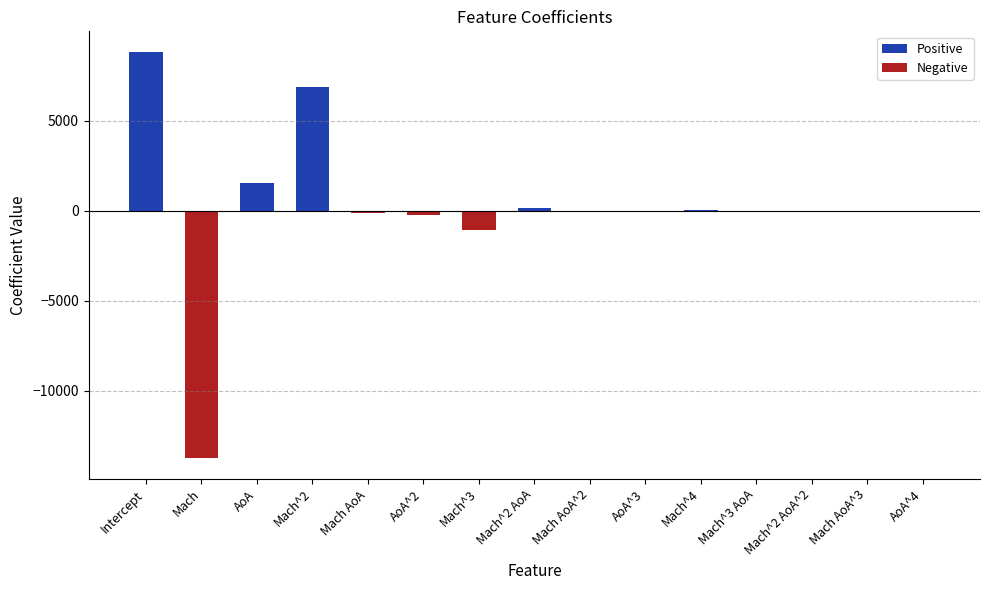

What is the greatest value displayed?

8849.3